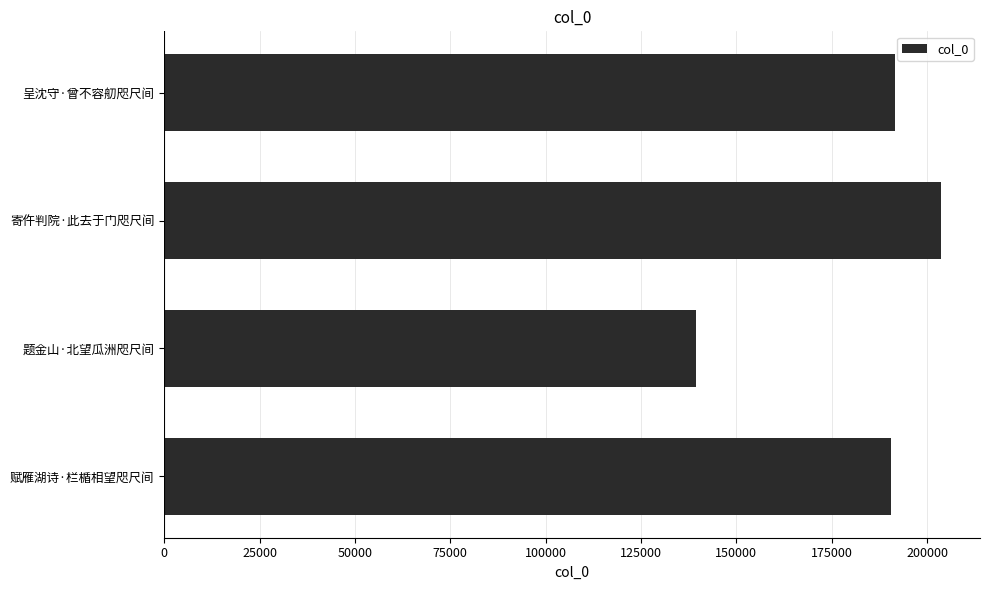

True or false: the data shows 191693 at 呈沈守·曾不容舠咫尺间.

True